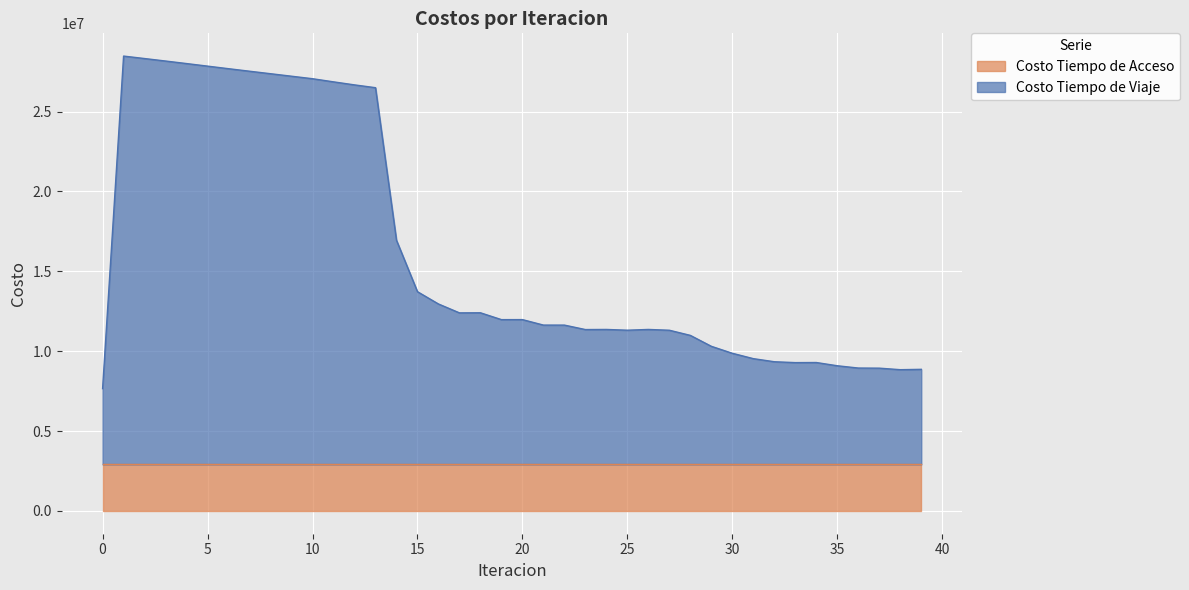

Rank the categories by value from lowest to highest.

0, 38, 39, 37, 36, 35, 33, 34, 32, 31, 30, 29, 28, 27, 25, 23, 26, 24, 22, 21, 19, 20, 17, 18, 16, 15, 14, 13, 12, 11, 10, 9, 8, 7, 6, 5, 4, 3, 2, 1